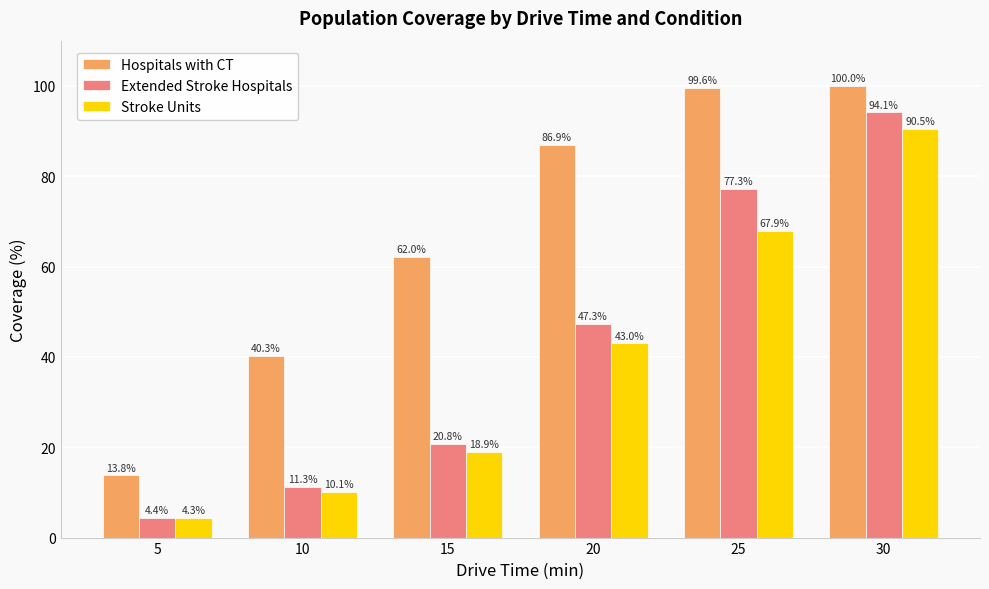

Is the value of Stroke Units at 10 greater than the value of Hospitals with CT at 25?

No